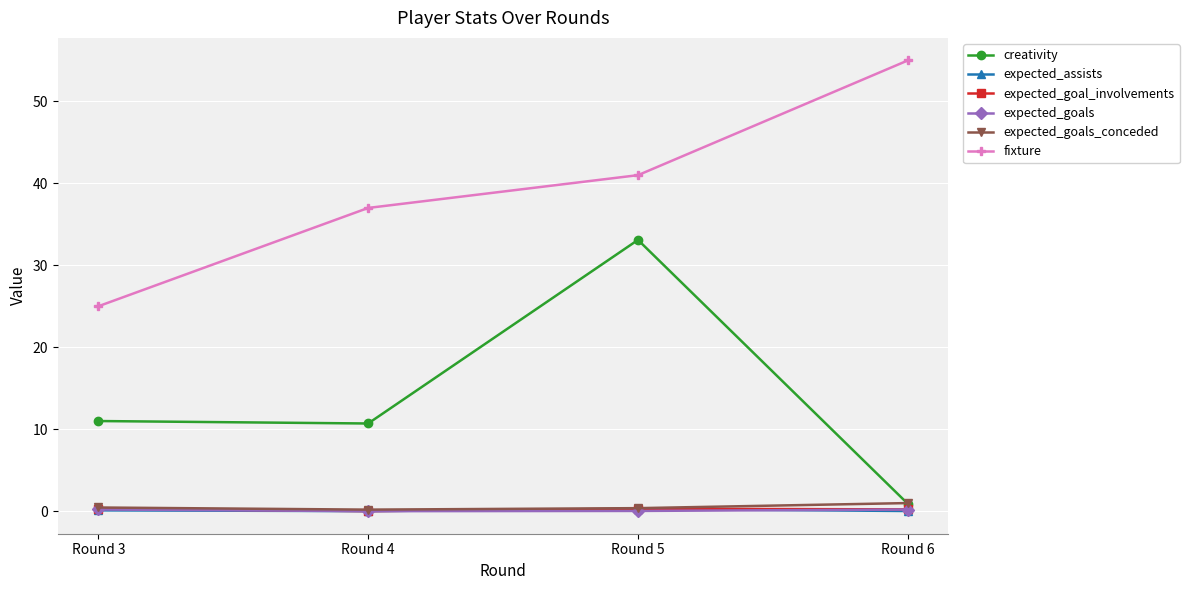

What is the highest value of the fixture series?

55.0